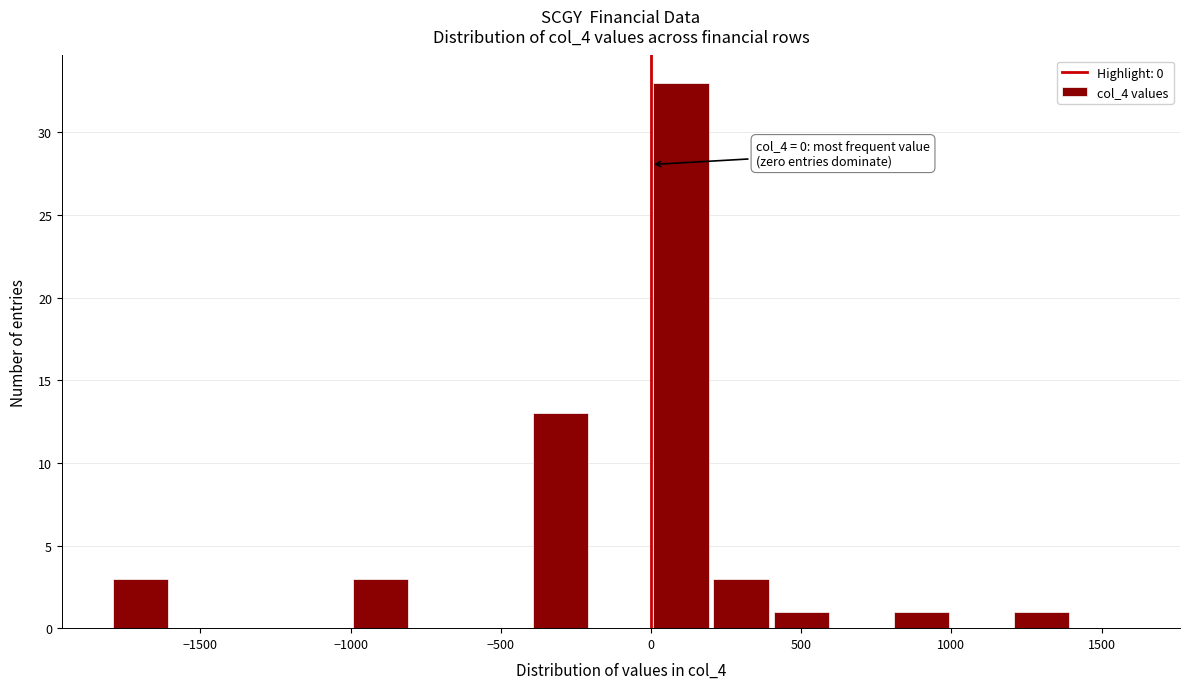

Which range on the x-axis has the tallest bar?

0 to 200